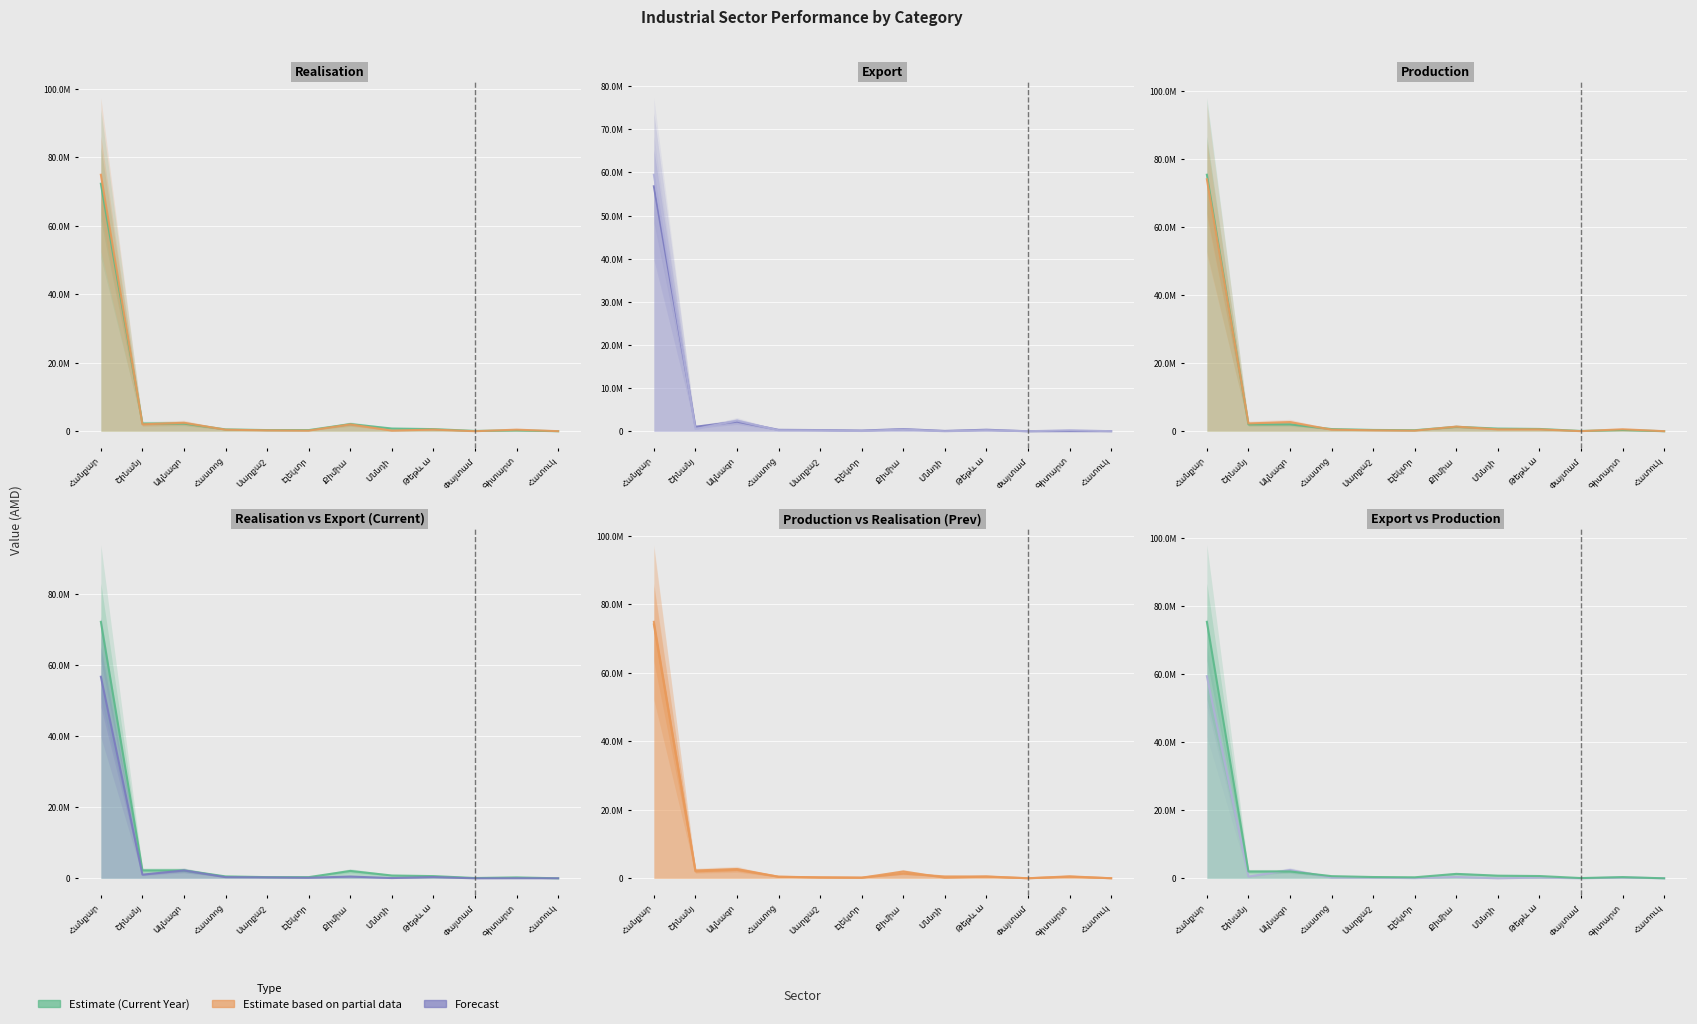

Which has a higher value, Սարքաշ or Շինանյ?

Շինանյ